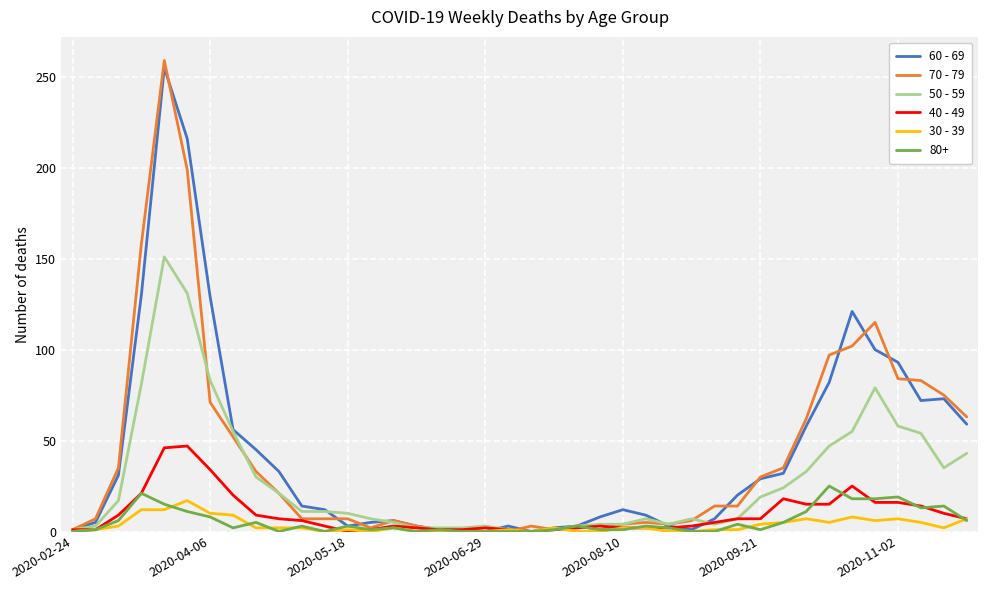

Which series has the largest range (max minus min)?

70 - 79